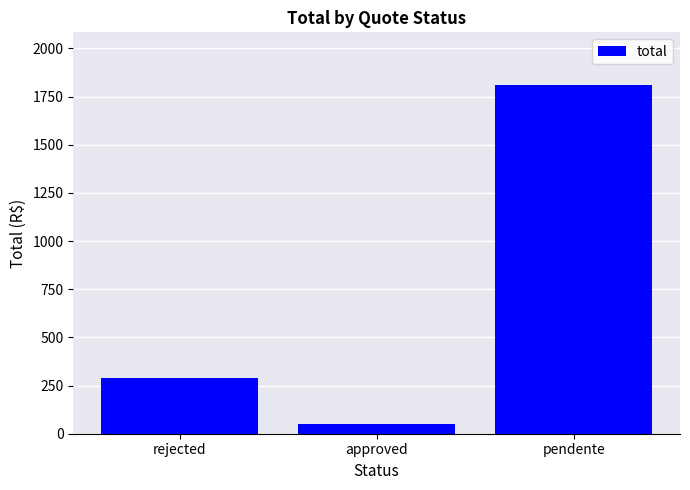

What is the label of the 1st bar from the left?

rejected